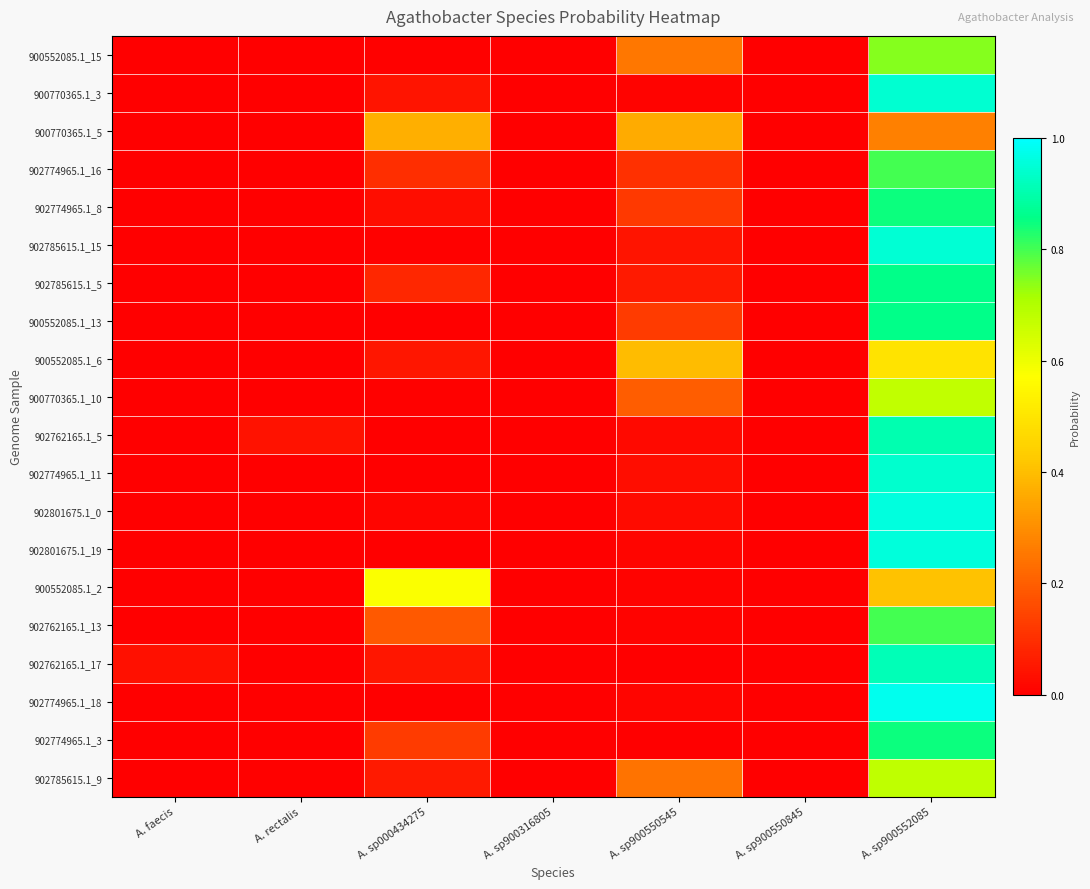

Which series has the largest range (max minus min)?

902774965.1_18